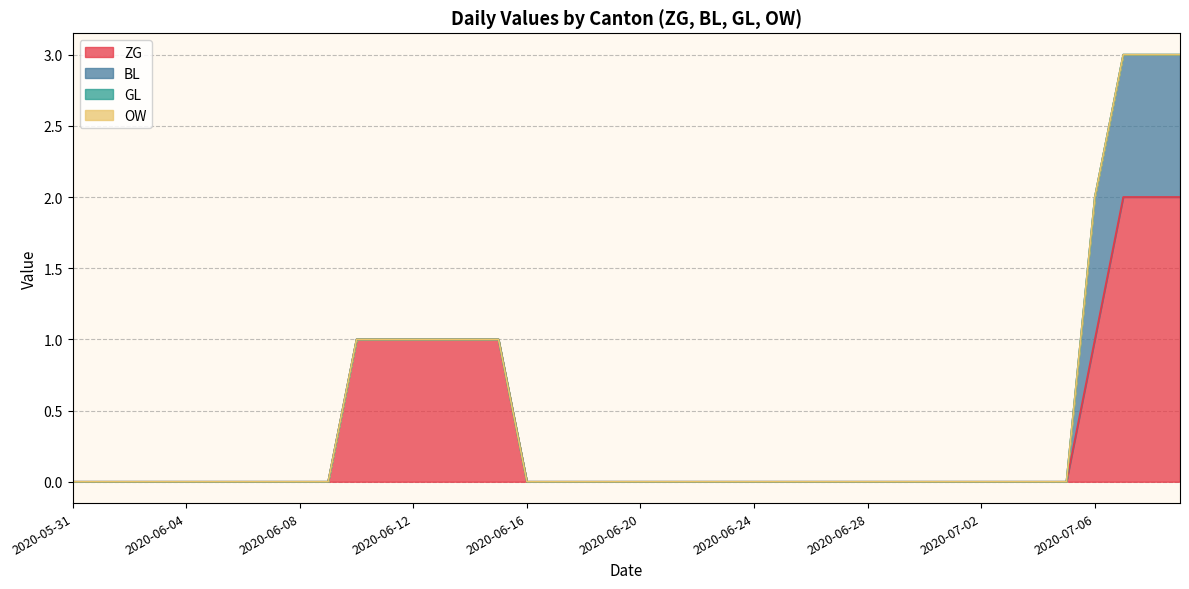

True or false: BL and OW intersect in this chart.

False